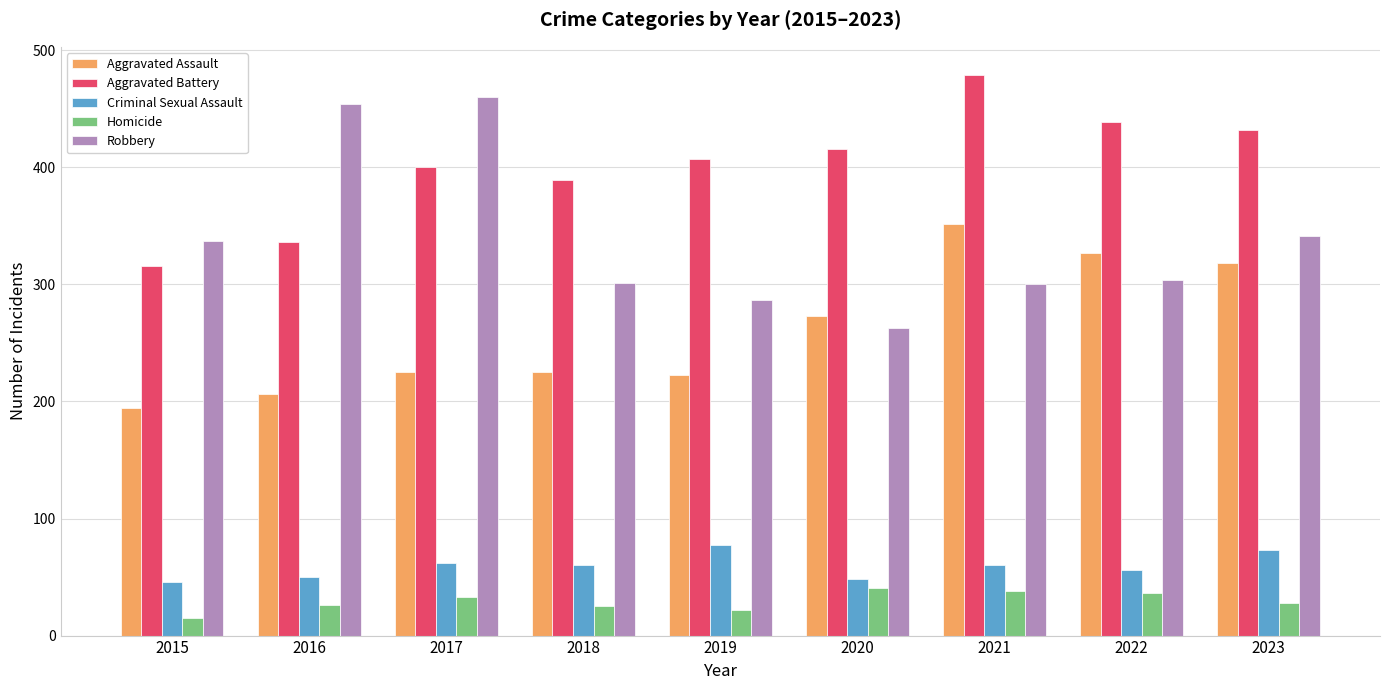

Which series has the largest range (max minus min)?

Robbery